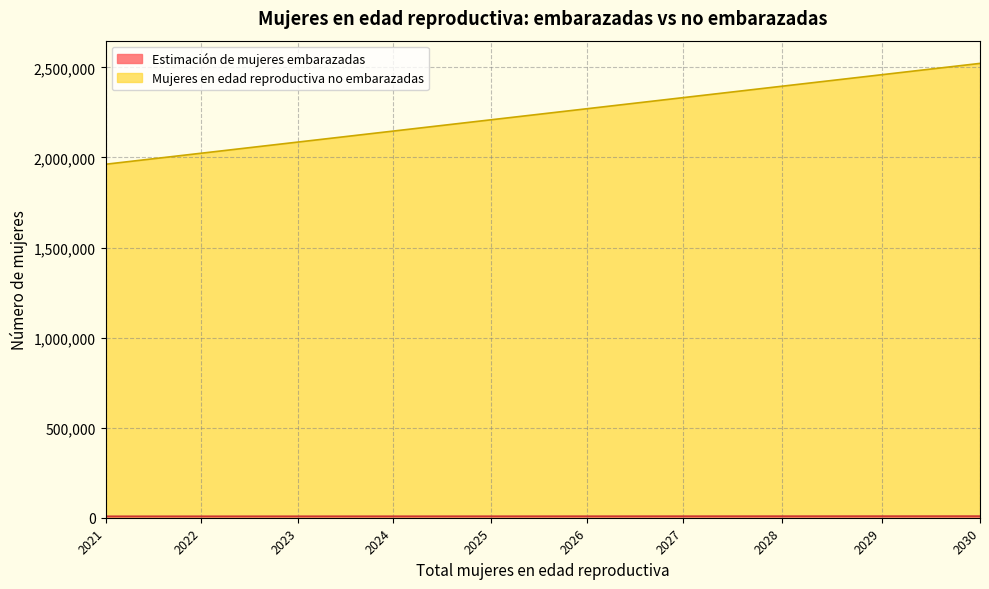

Which category has the lowest value in the Mujeres en edad reproductiva no embarazadas series?

2021